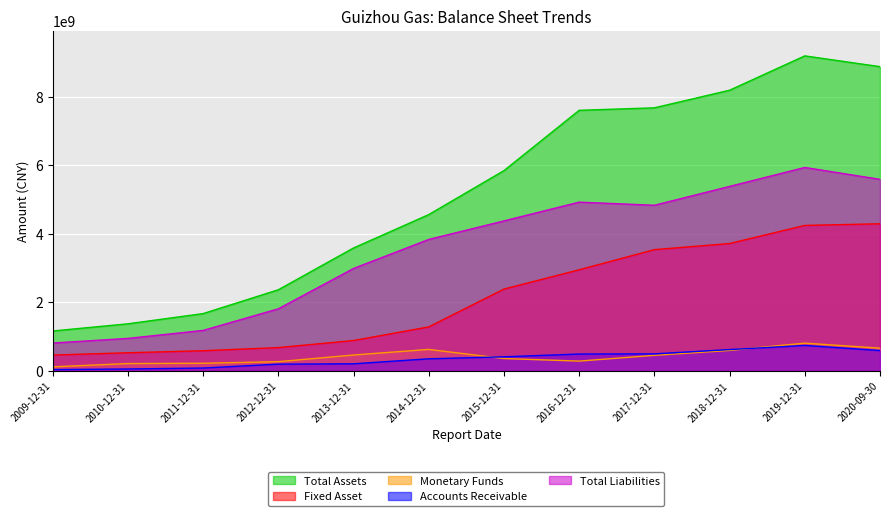

Between 2013-12-31 and 2018-12-31, which series saw the biggest shift?

Total Assets